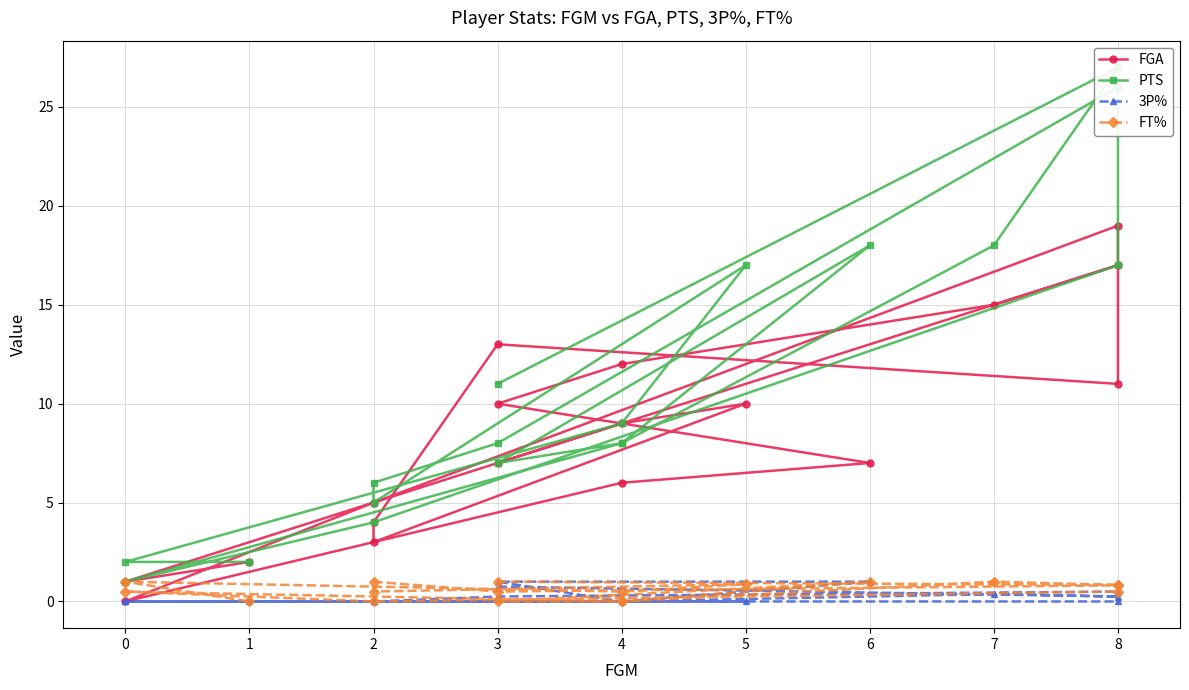

How many data points in FT% are above 0?

13